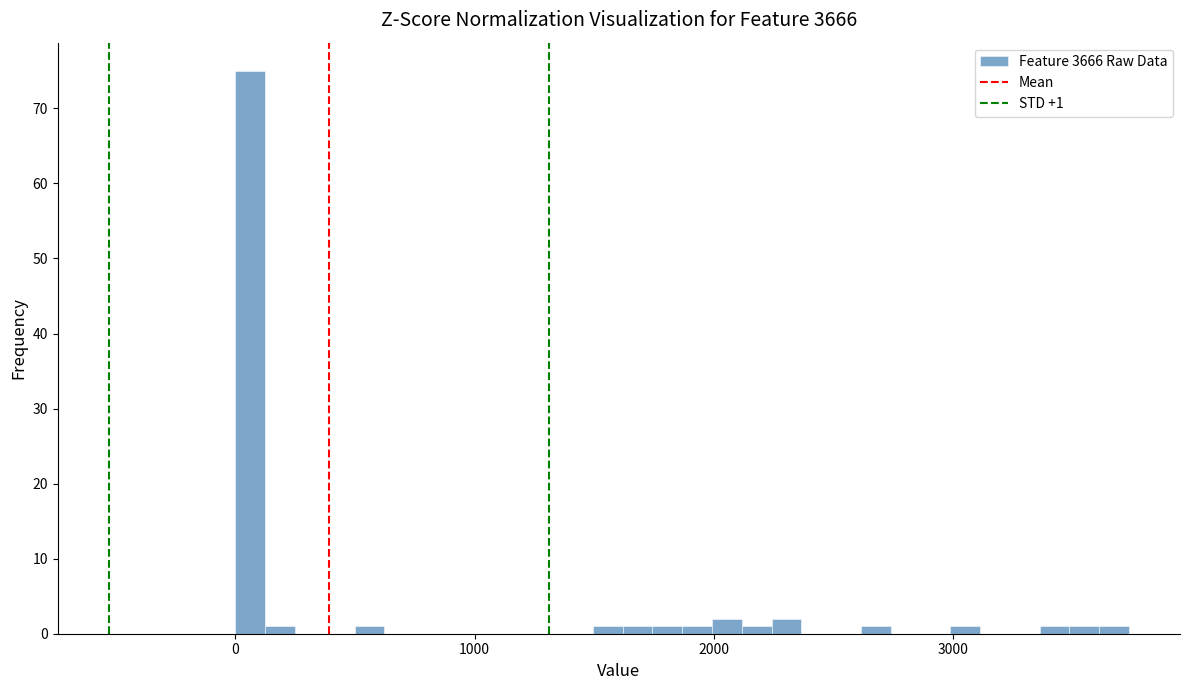

Around what value on the x-axis is the tallest bar? Give the approximate position of its centre, as read against the axis.

100